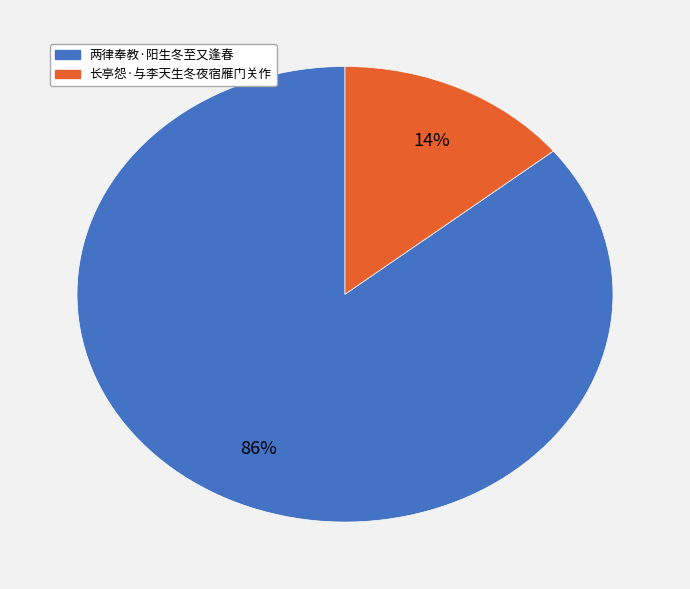

Which category has the biggest portion of the pie?

两律奉教·阳生冬至又逢春